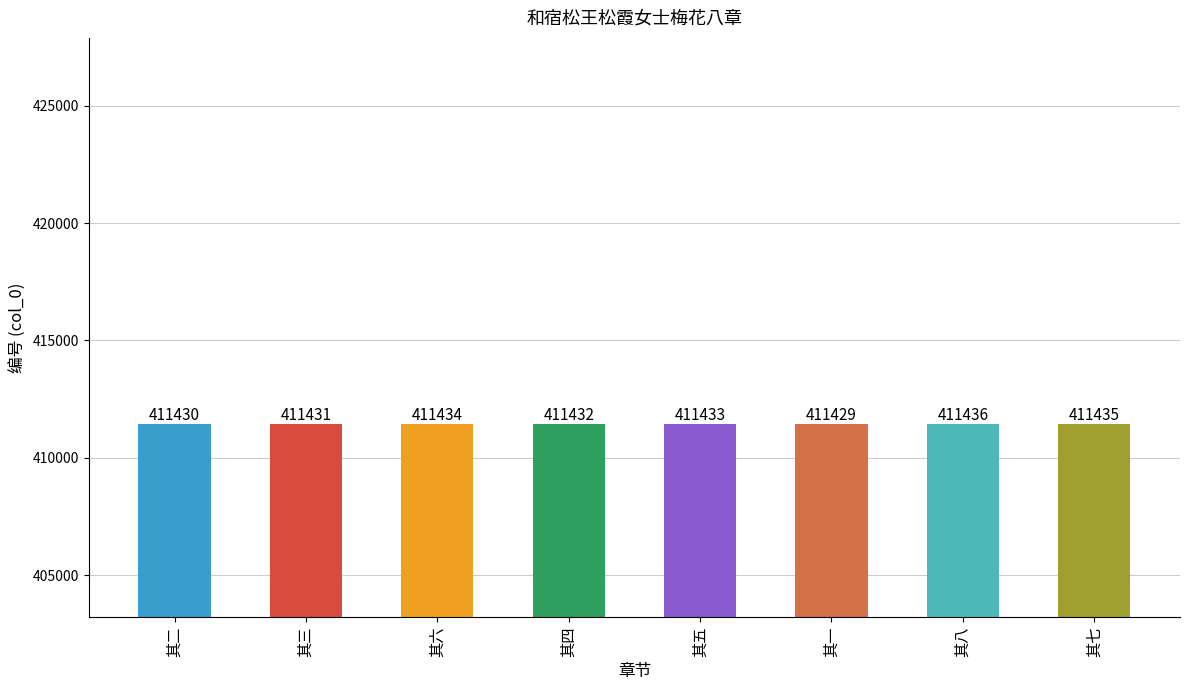

What is the minimum value shown in the chart?

411429